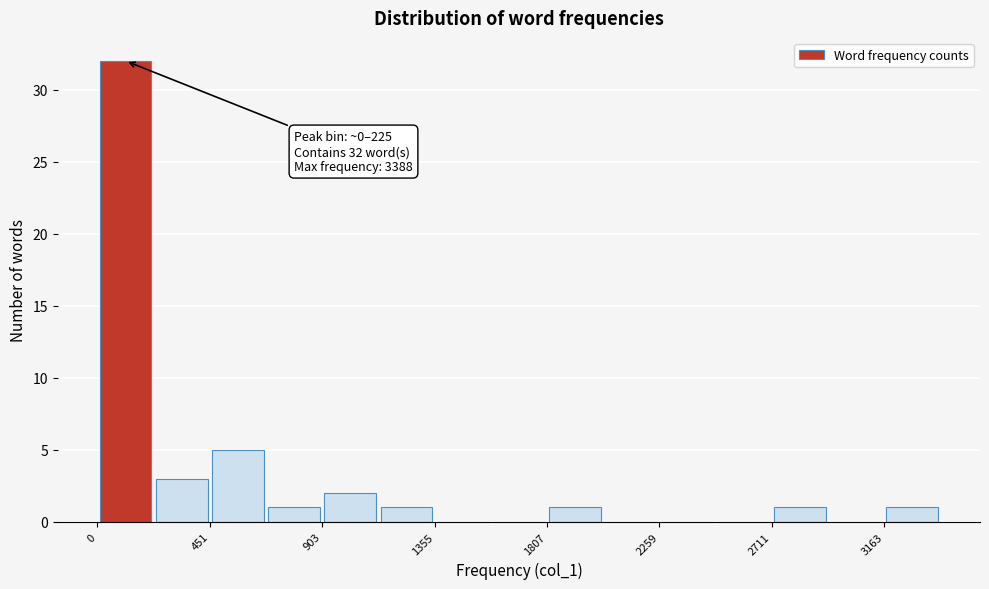

Over which range of the x-axis is the bar tallest?

0 to 250